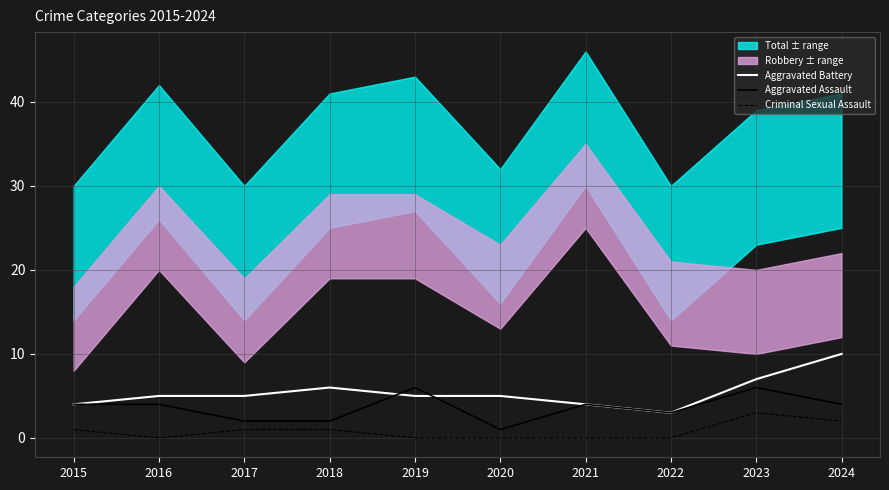

After their last crossing, which series has the higher values: Aggravated Battery or Aggravated Assault?

Aggravated Battery